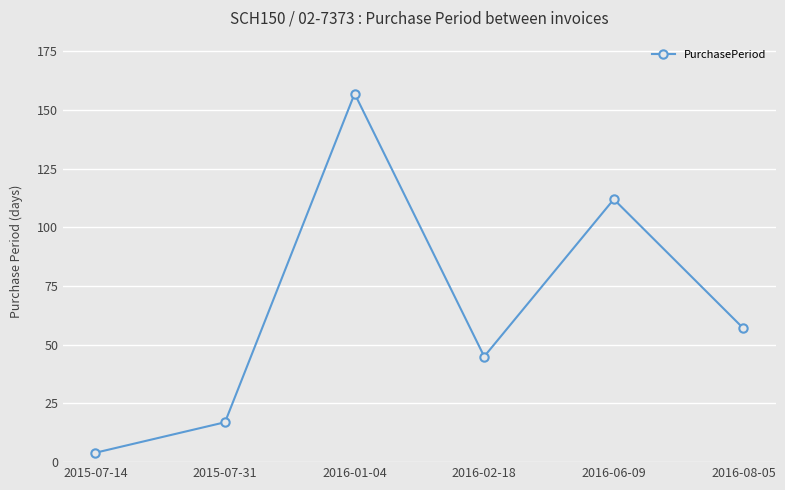

What is the sum of all values?

392